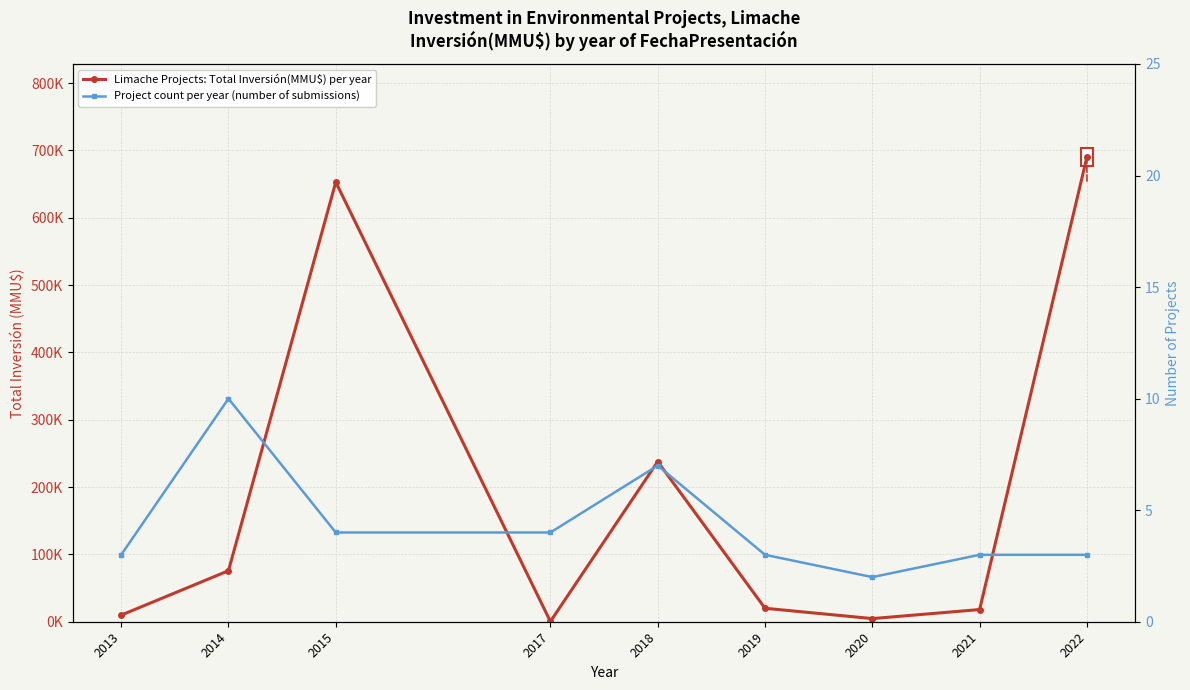

Where is the first local minimum for Limache Projects: Total Inversión(MMU$) per year?

2017